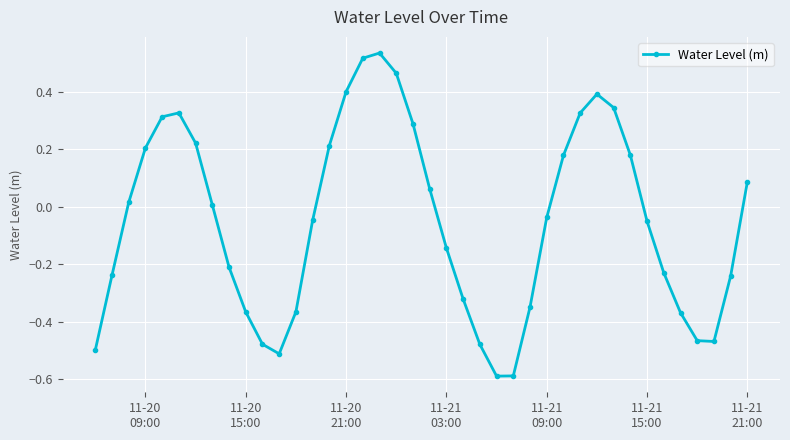

How many points are lower than both their immediate neighbors (excluding endpoints)?

3